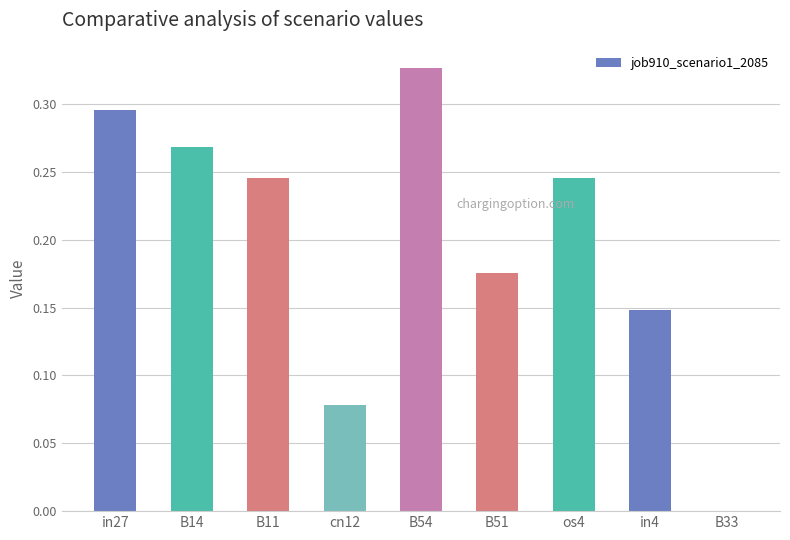

What is the change in value from B11 to B51?

-0.1